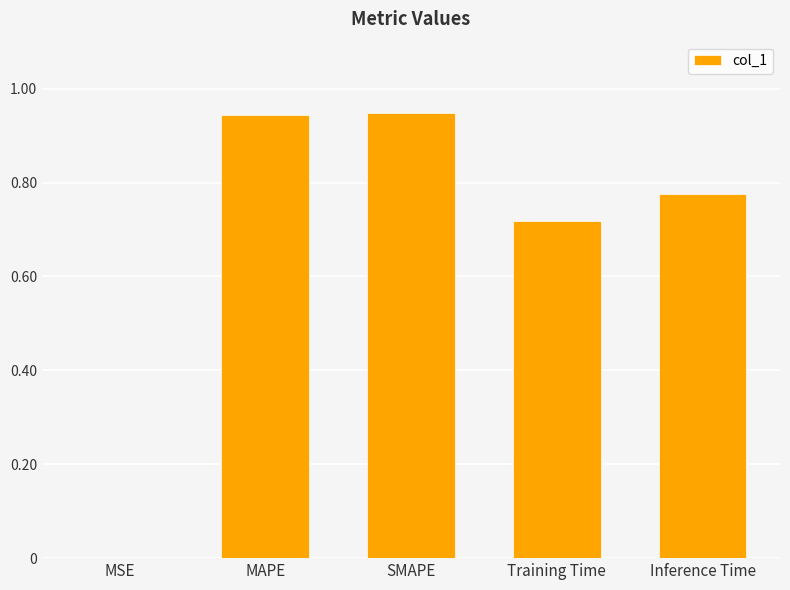

What is the sum of the values at Inference Time and MAPE?

1.7